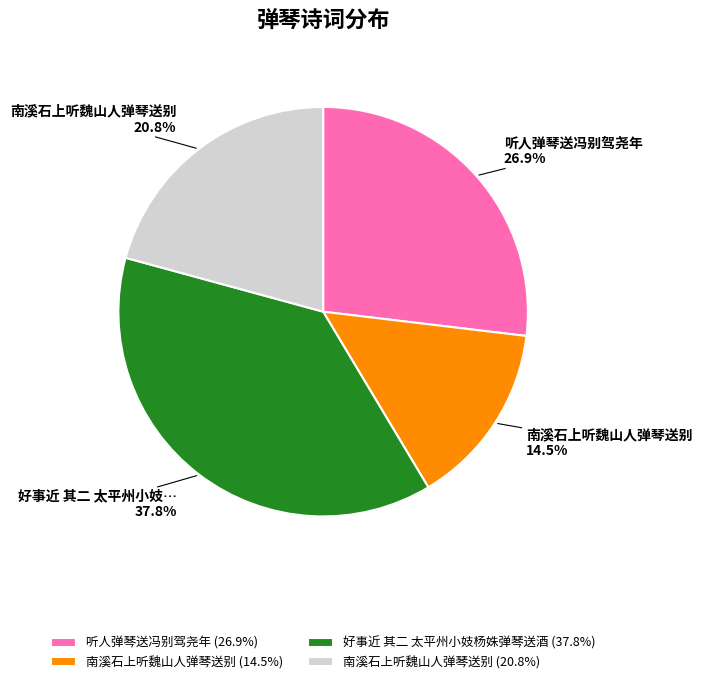

Is there any slice that represents more than half of the pie?

No